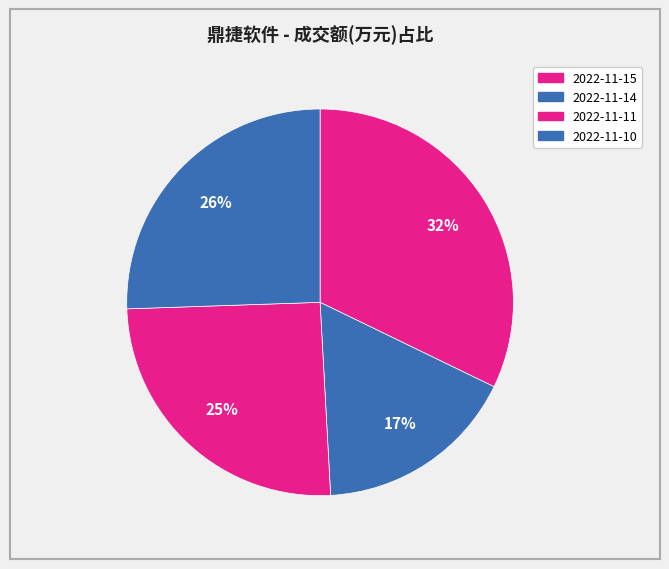

Count the number of slices in the pie.

4